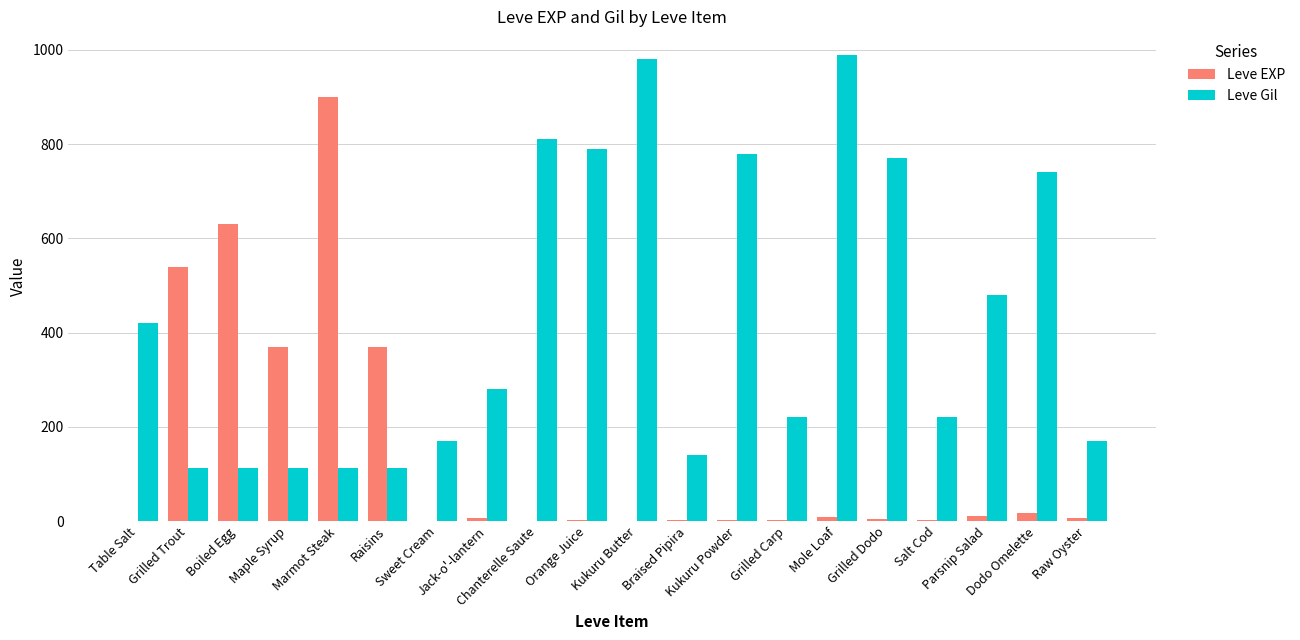

Which series has the largest total across all categories?

Leve Gil